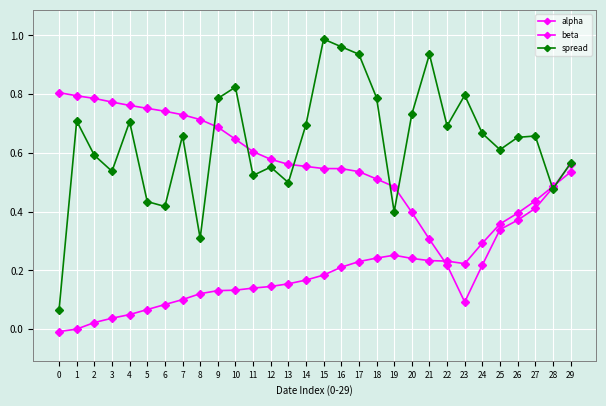

Is the value of beta at 16 greater than the value of spread at 18?

No